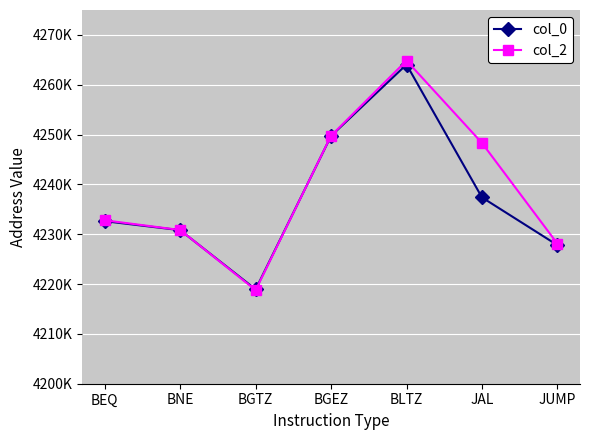

What is the average value of the col_2 series?

4239069.3